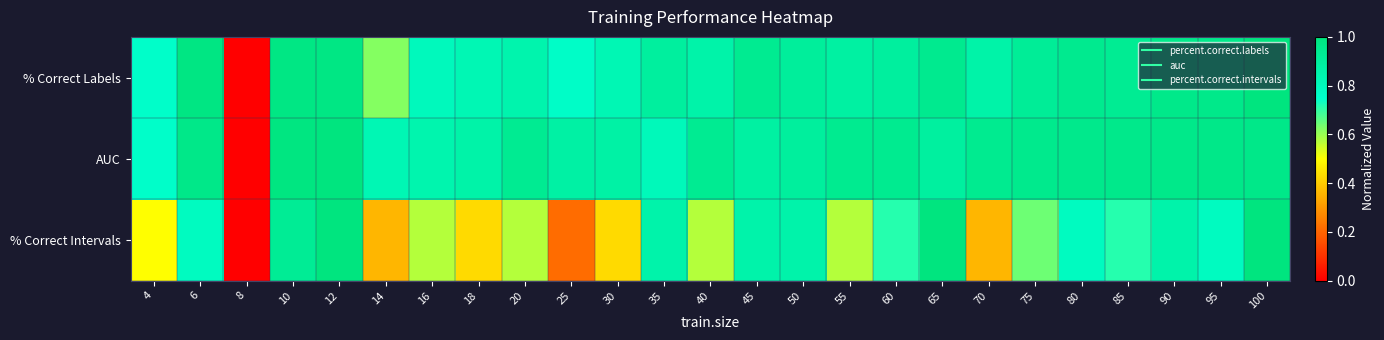

Count the number of data series in this chart.

3